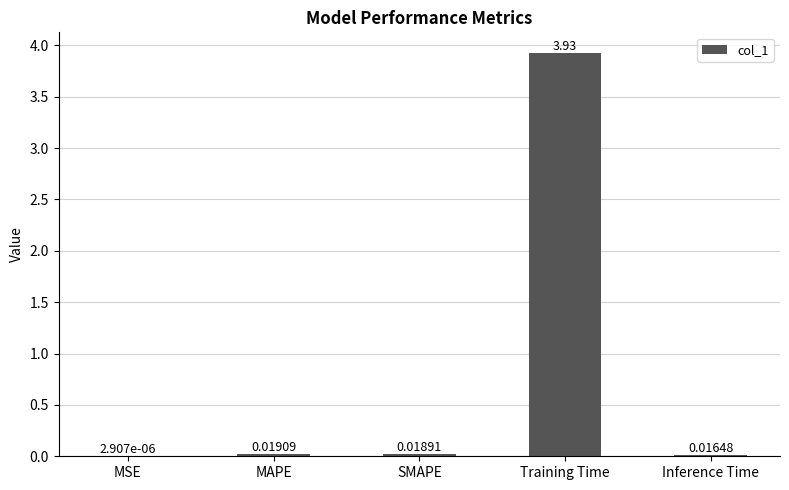

What is the sum of all values?

4.0